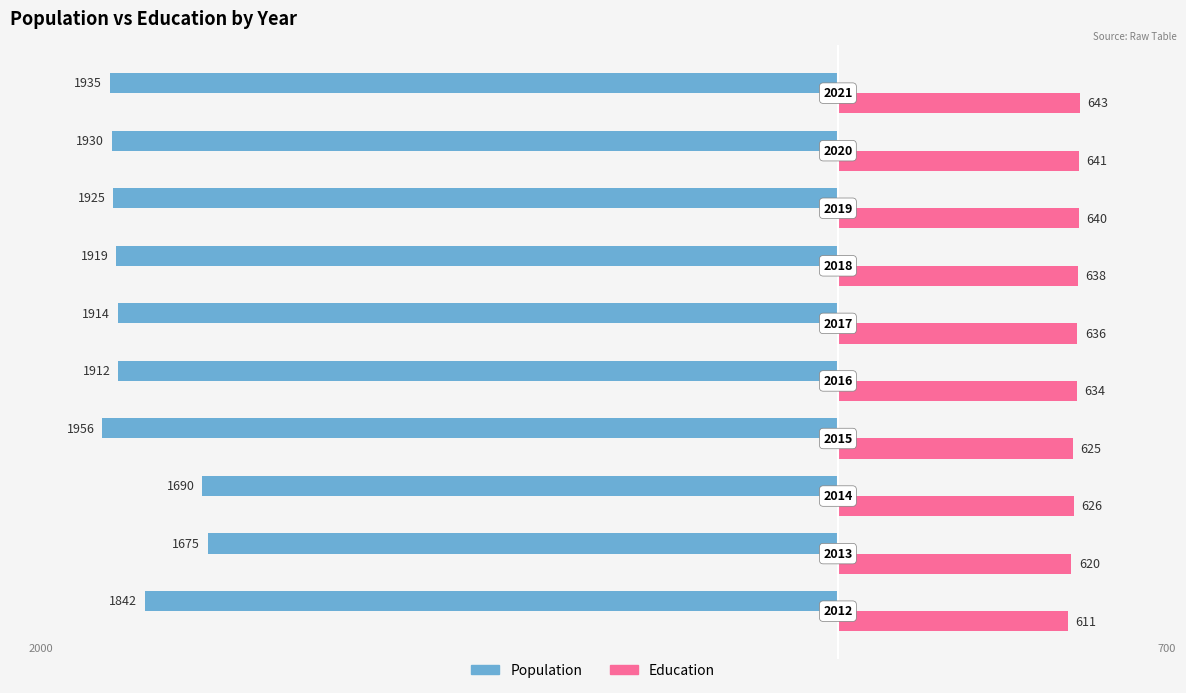

What are all the series names shown in the legend?

Population, Education